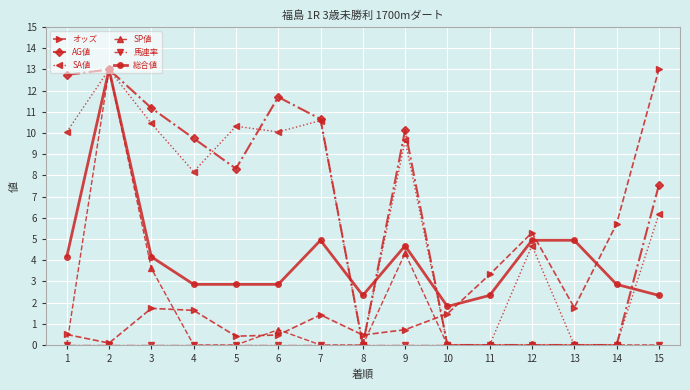

At which label does AG値 reach its peak?

2